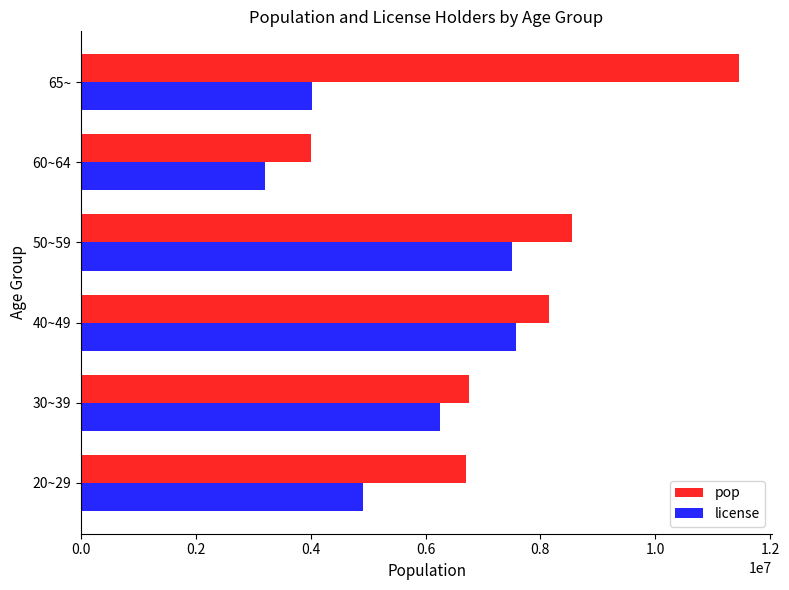

The value of pop at 50~59 is 13938284. True or false?

False